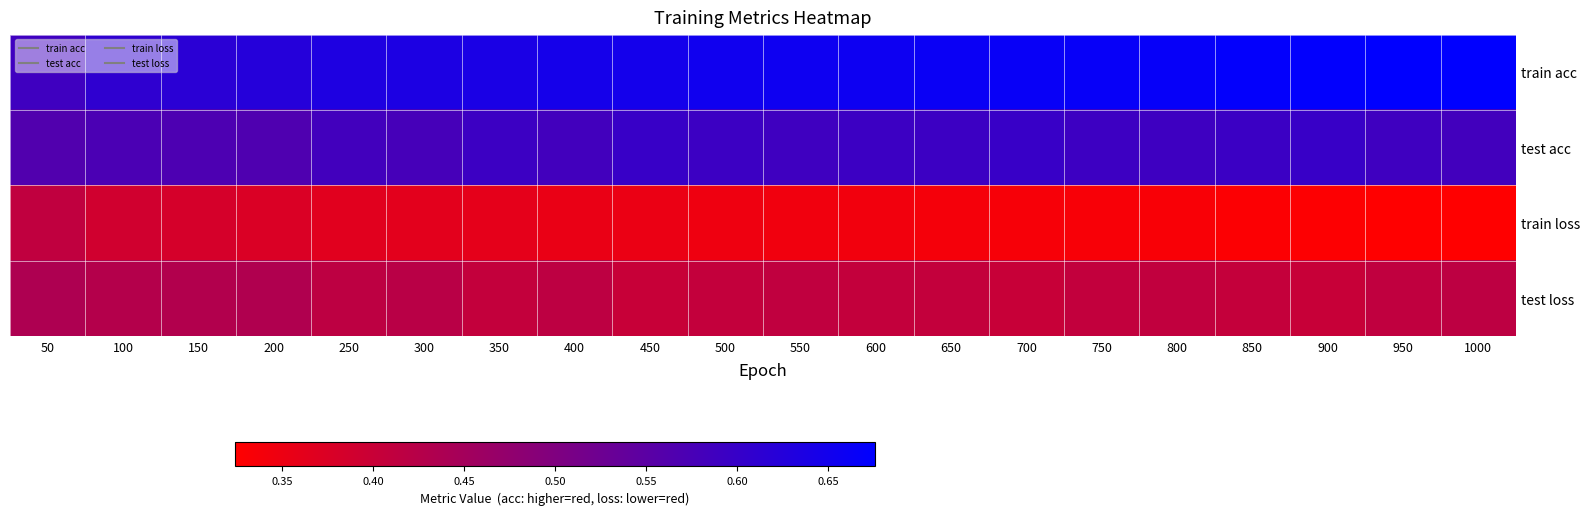

What is the total value across all series at 1000?

2.0